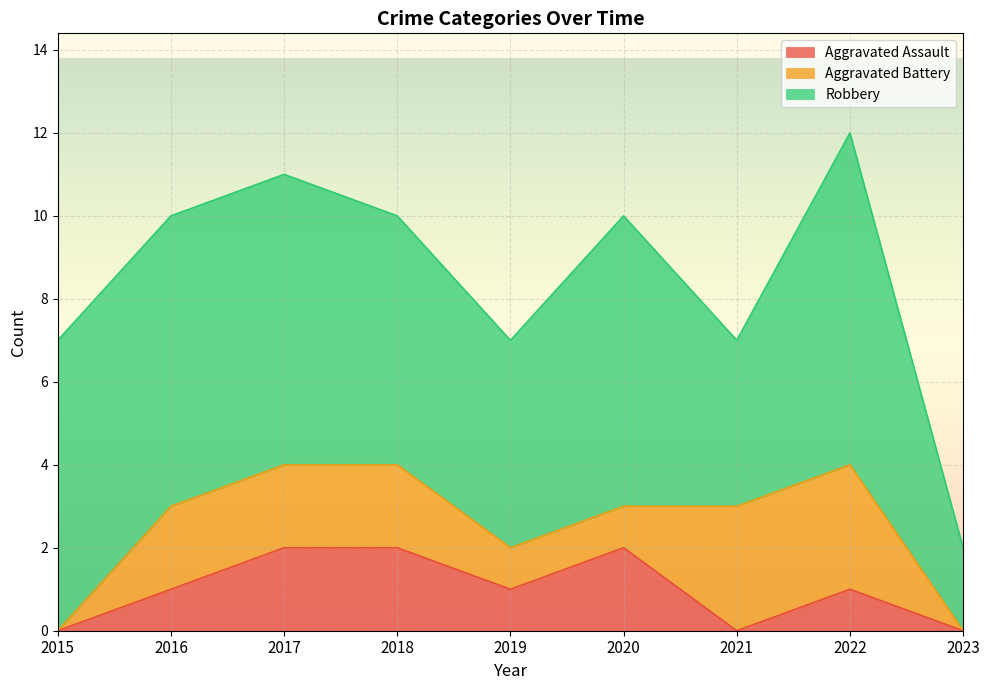

Does the chart display data point markers on the line(s)?

No